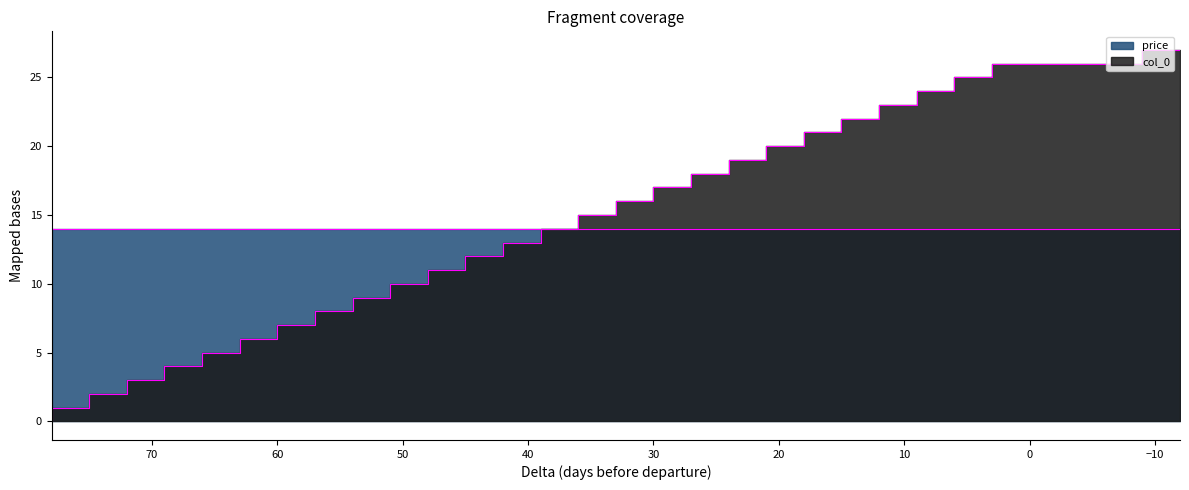

How many data points are less than 14?

14